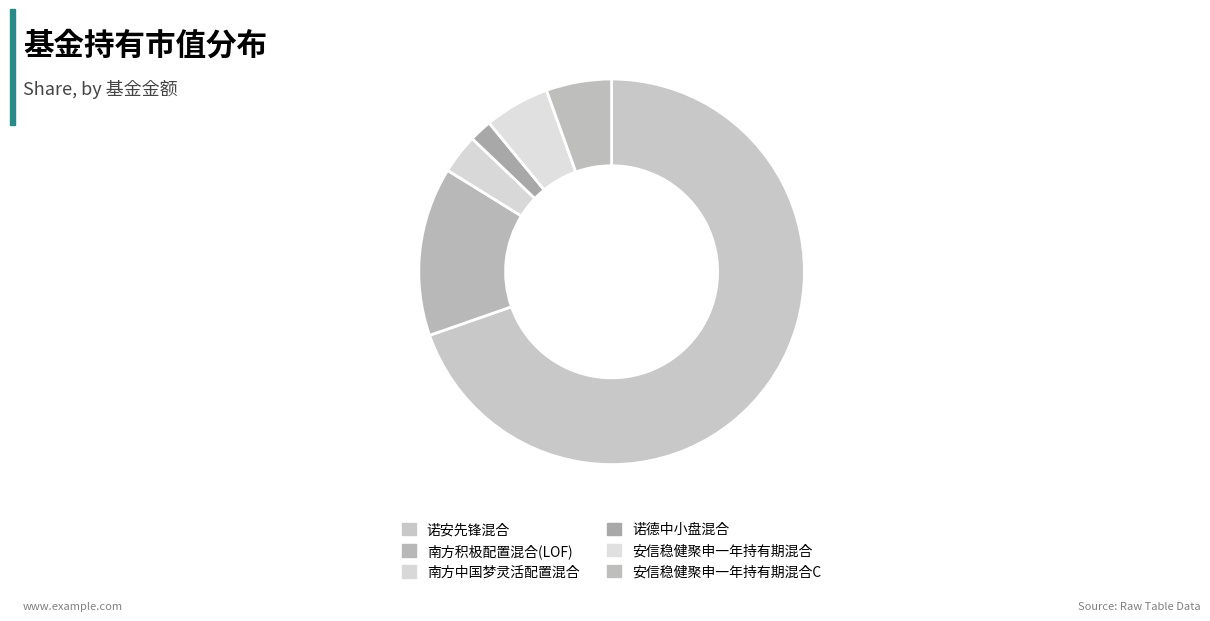

Is there any slice that represents more than half of the pie?

Yes